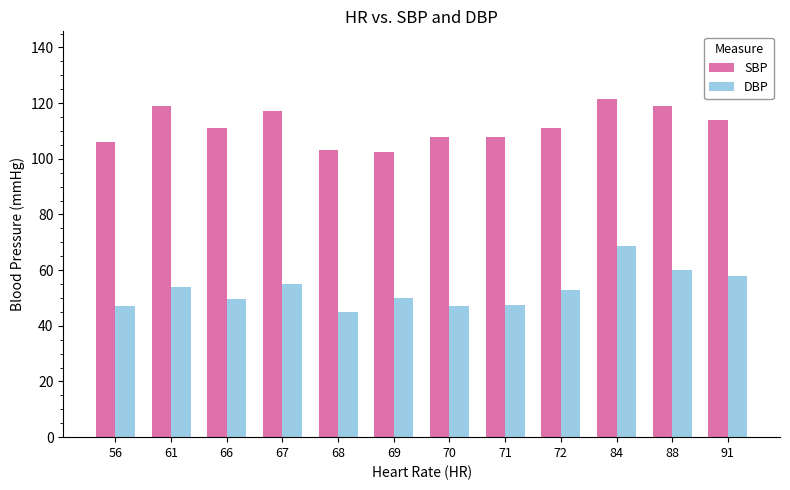

Rank the series by their average value, from highest to lowest.

SBP, DBP